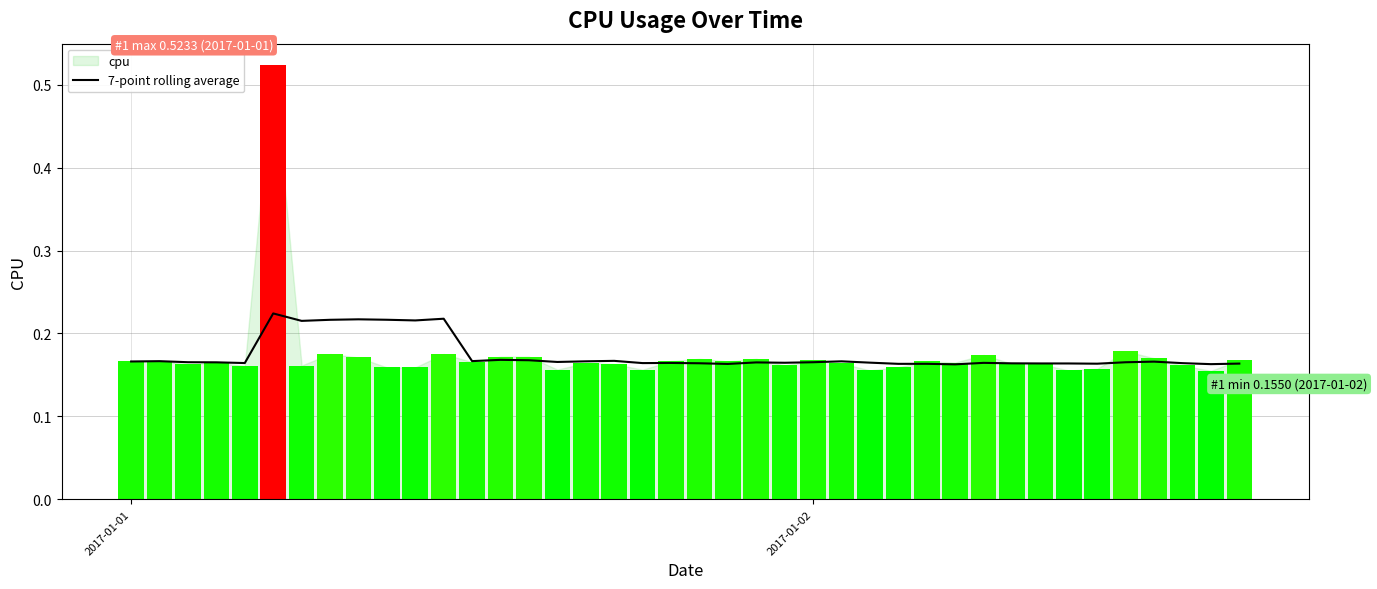

The chart shows a value of 0.3 at 12. True or false?

False